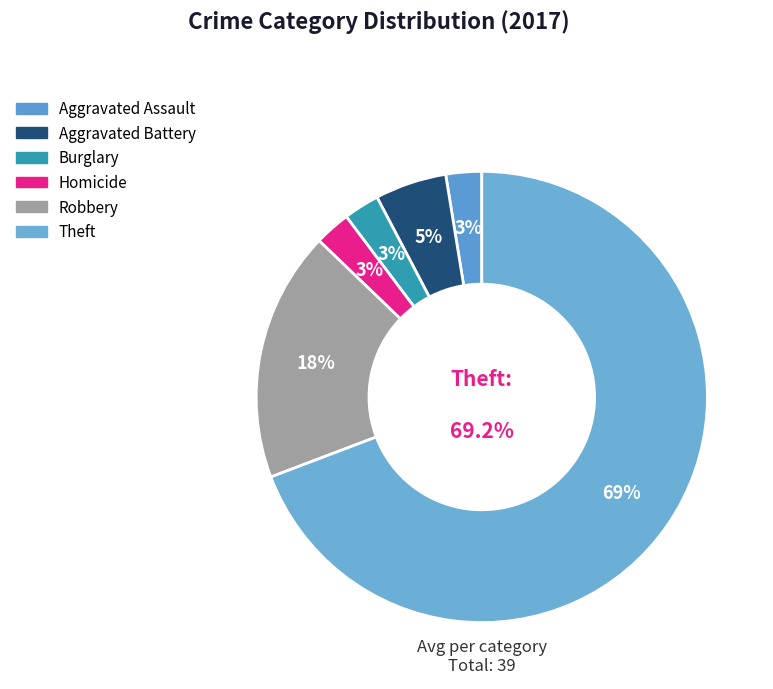

Is the sum of Criminal Sexual Assault and Homicide greater than half?

No